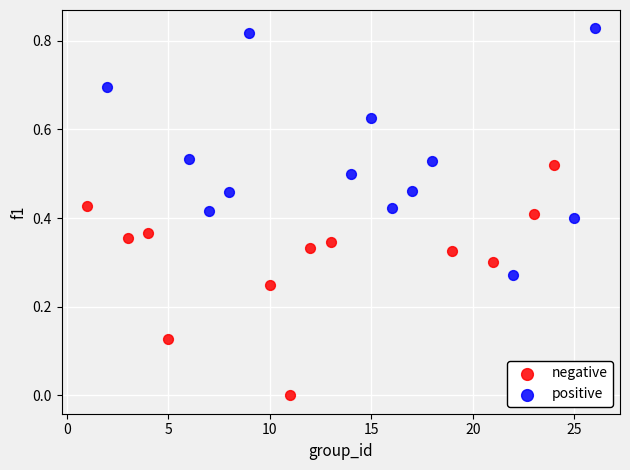

Which series reaches the minimum Y coordinate?

negative